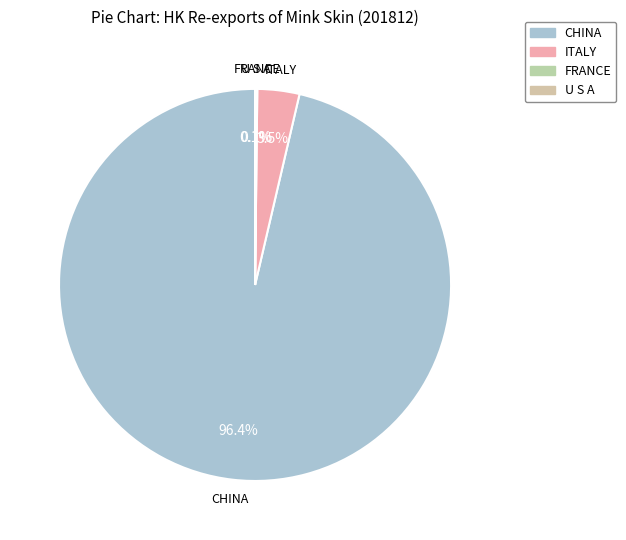

To the nearest percent, what portion does CHINA represent?

96%